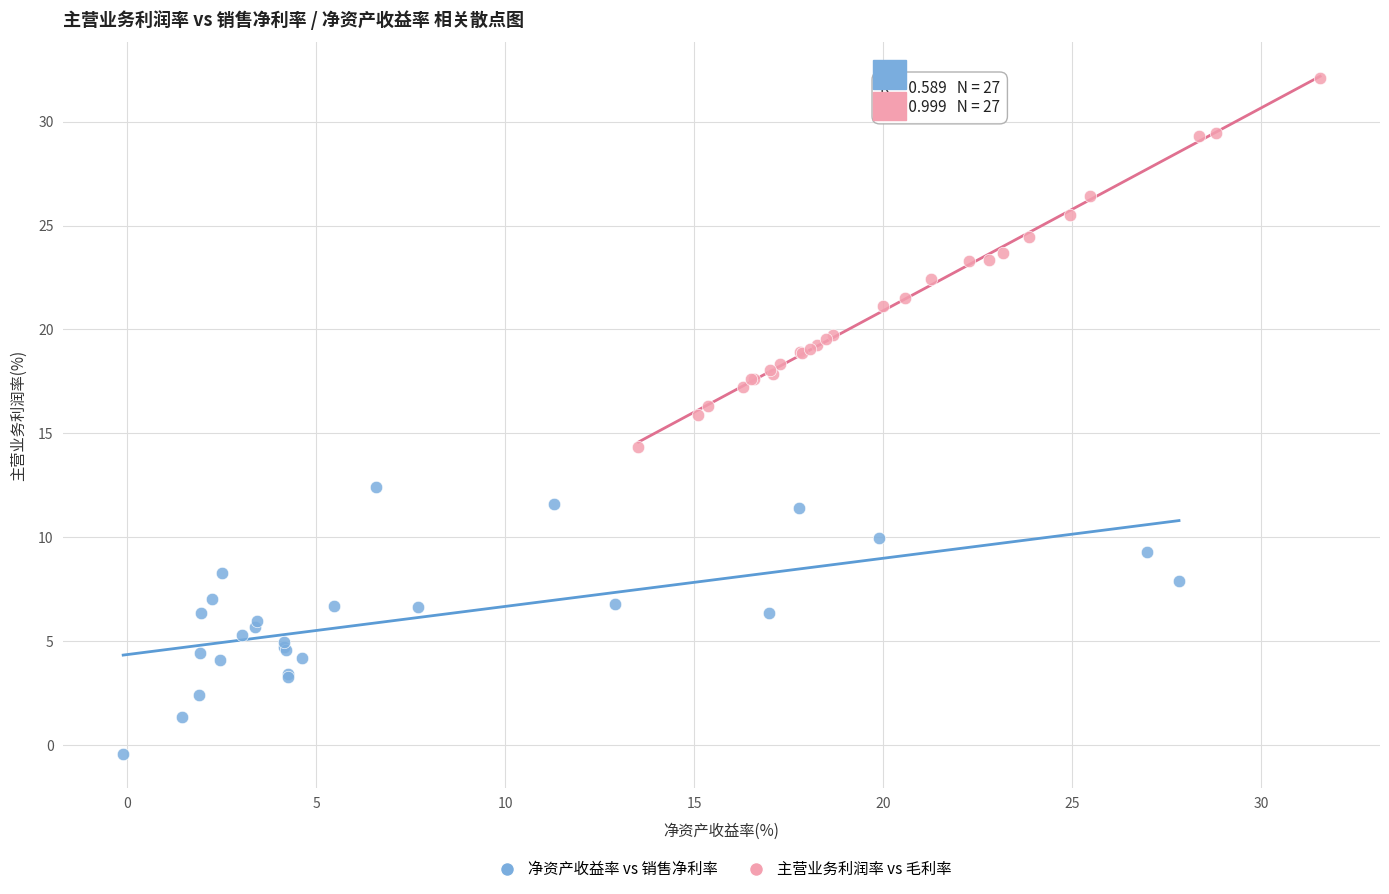

Which series has the largest Y range (max minus min)?

主营业务利润率 vs 毛利率